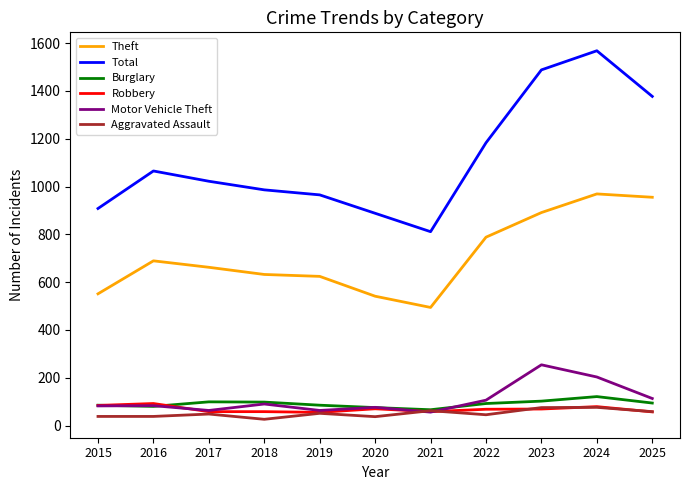

What is the maximum value for Total?

1568